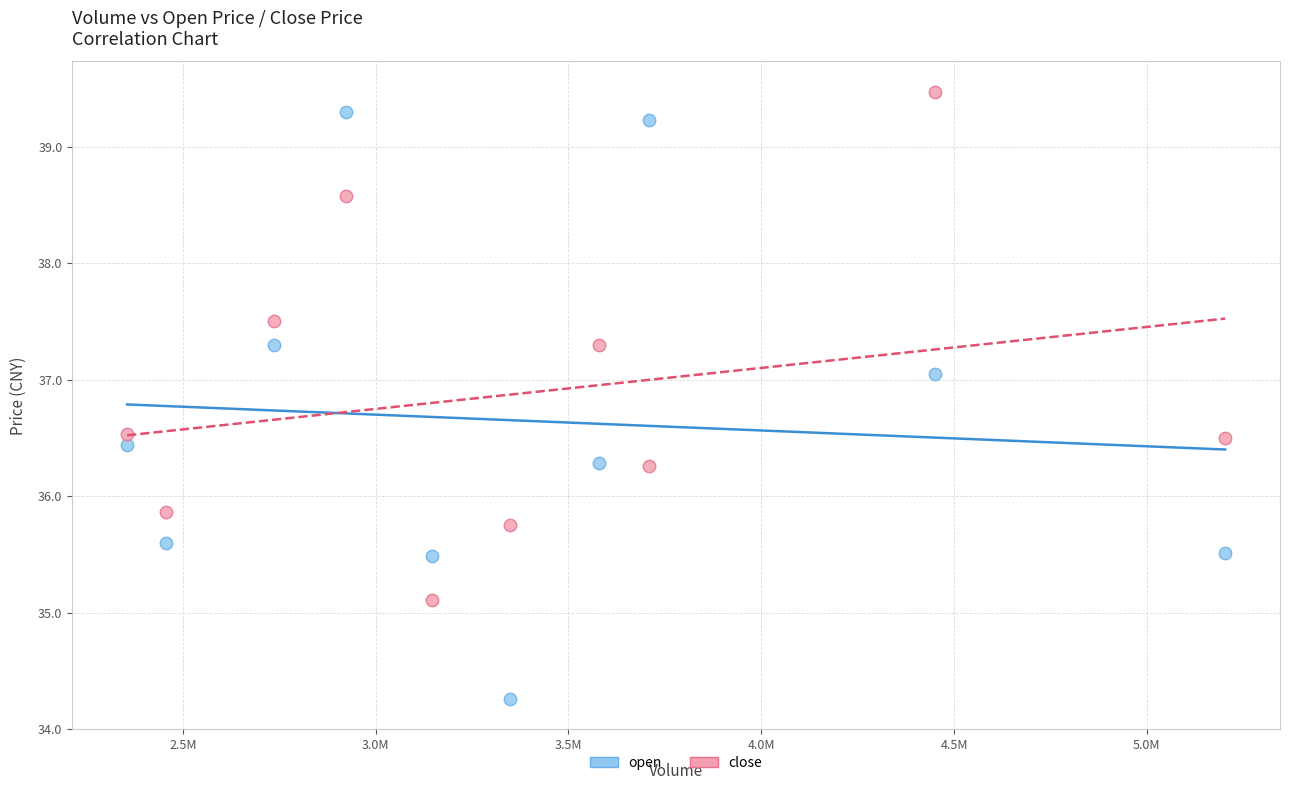

What is the X range (max minus min) for the scatter plot?

2847366.0